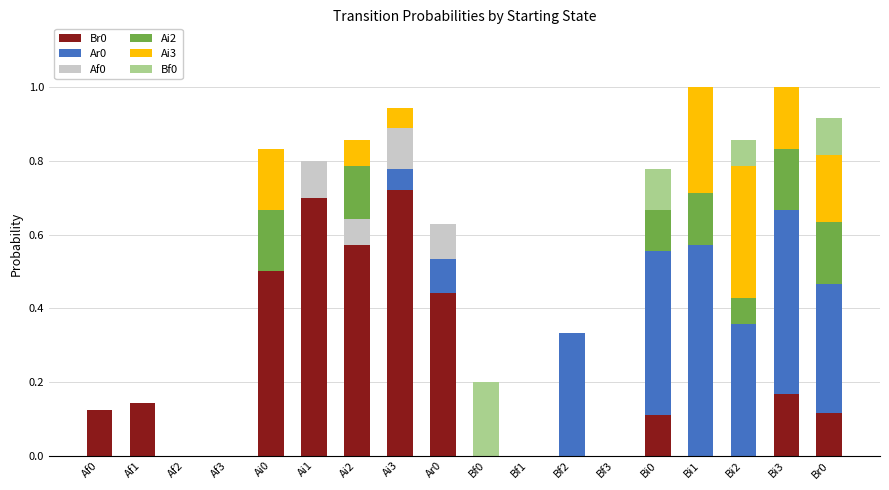

What is the total value across all series at Ai0?

0.8